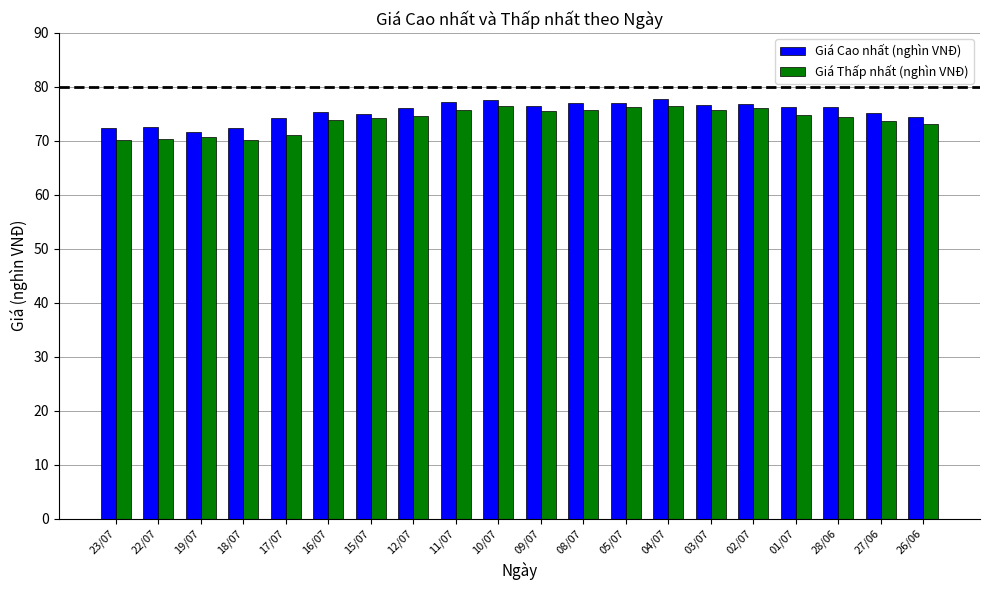

What is the total value across all series at 03/07?

152.4